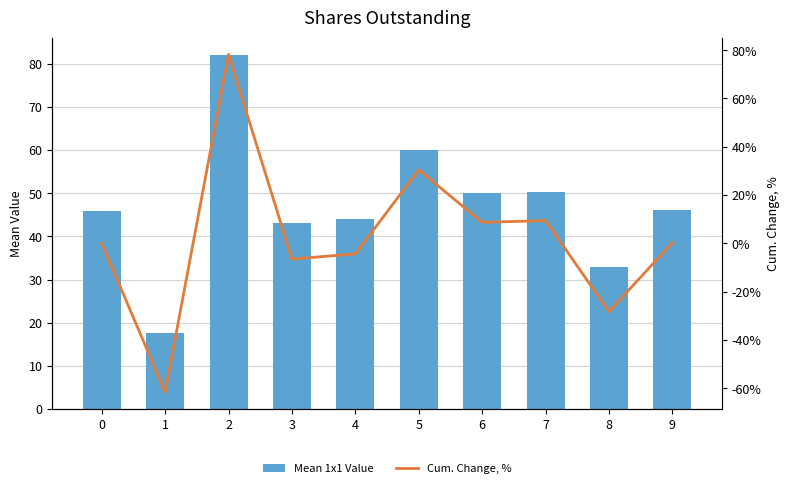

The Cum. Change, % series shows 78.3 at 2. True or false?

True